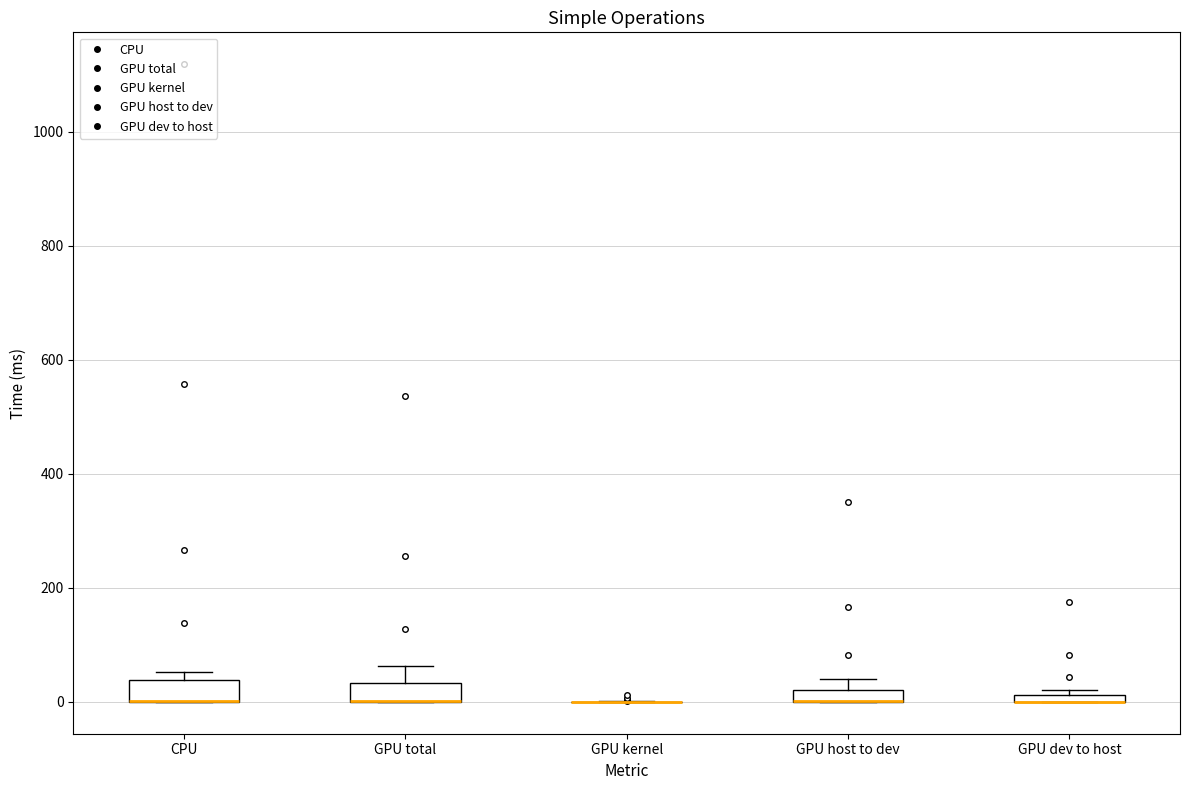

Where does the upper whisker of the box for GPU total end on the y-axis? The values are not printed on the chart, so give them approximately, as read against the axis.

60